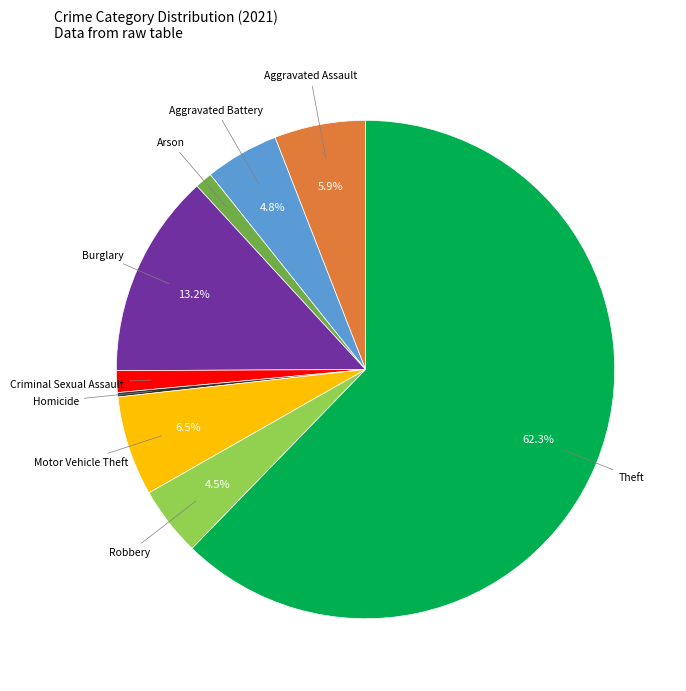

Which has a higher value, Aggravated Battery or Arson?

Aggravated Battery